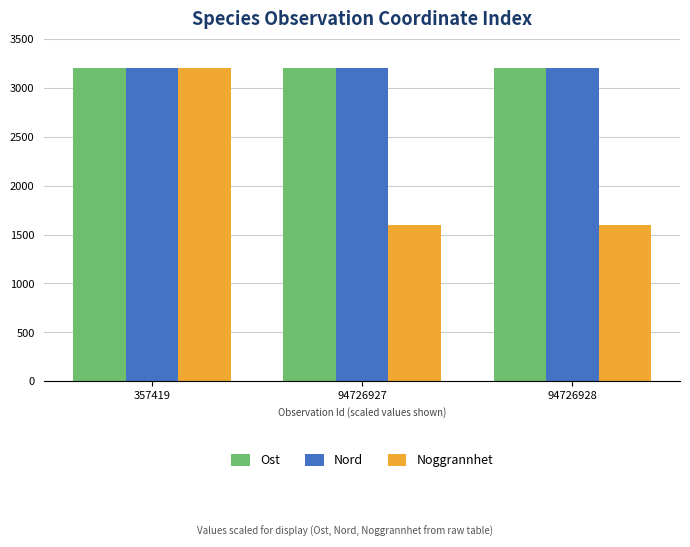

At which category is the sum across all series the highest?

357419